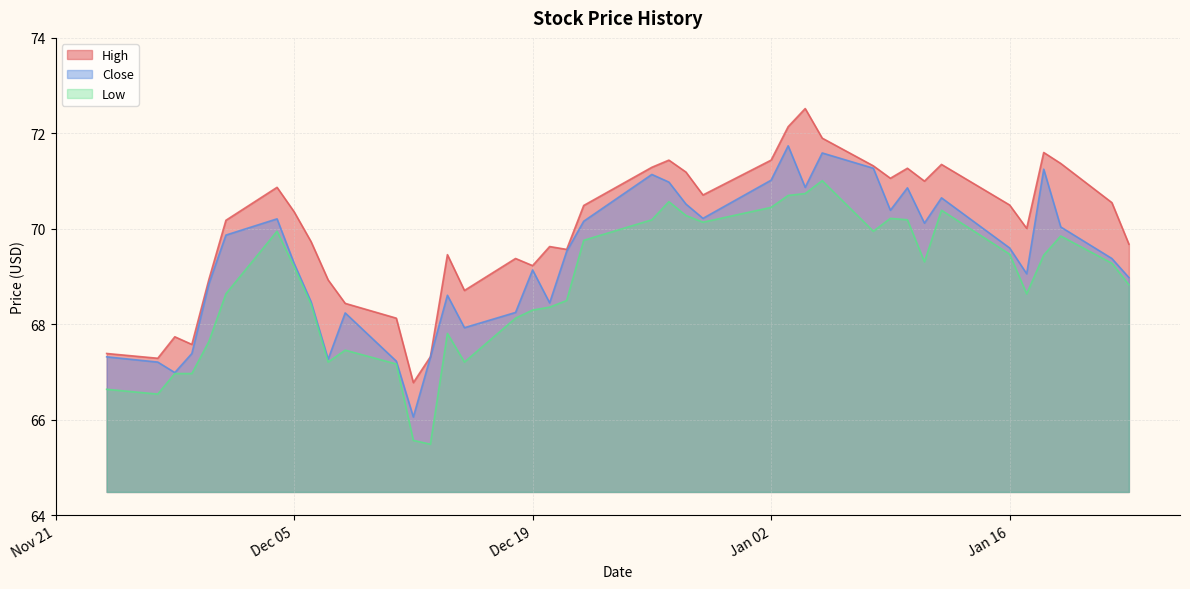

Which series has the largest total across all categories?

High